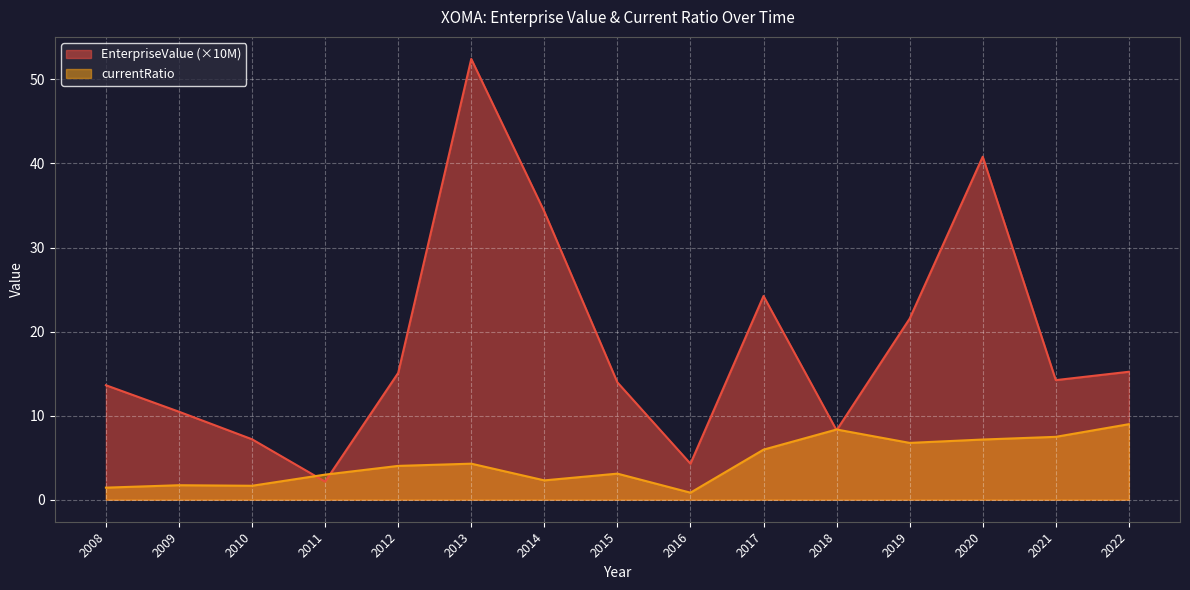

At which category does EnterpriseValue reach its first local peak?

2013